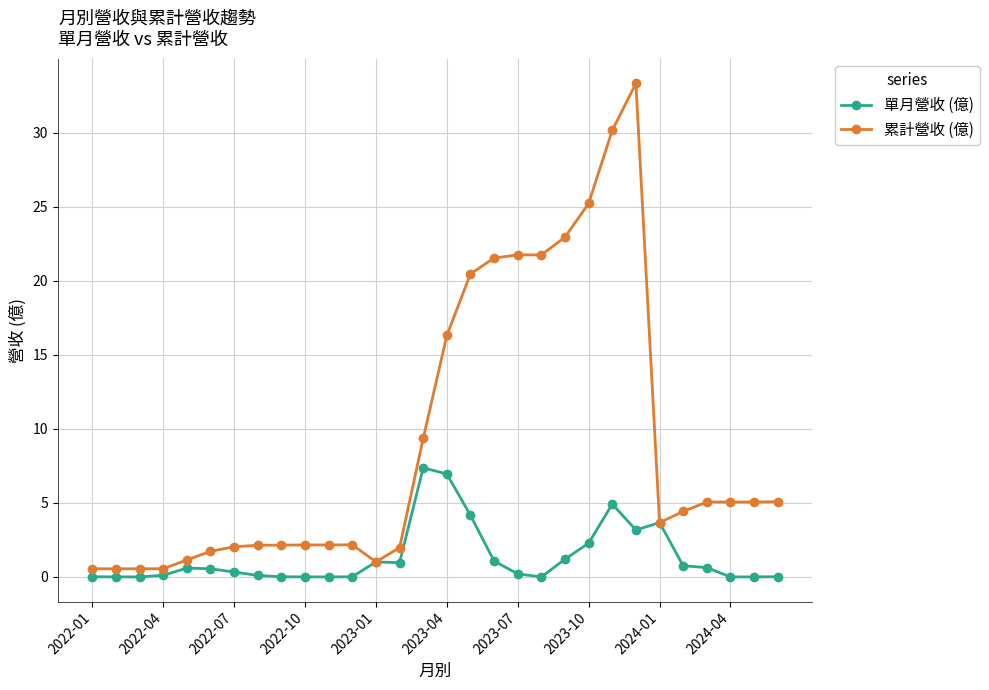

List the series in order of their peak value, highest first.

累計營收 (億), 單月營收 (億)